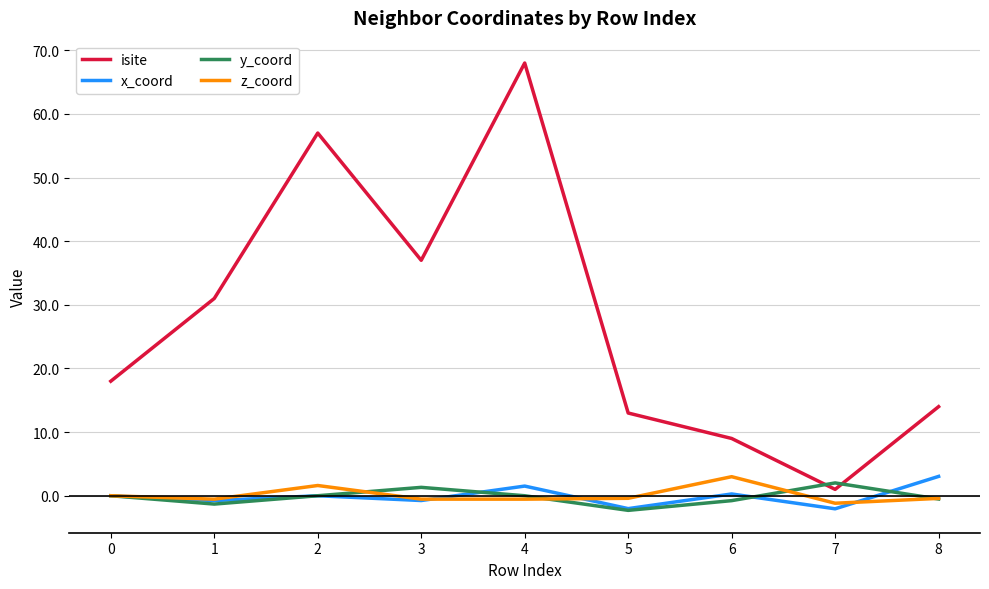

The isite series shows 31.0 at 1. True or false?

True